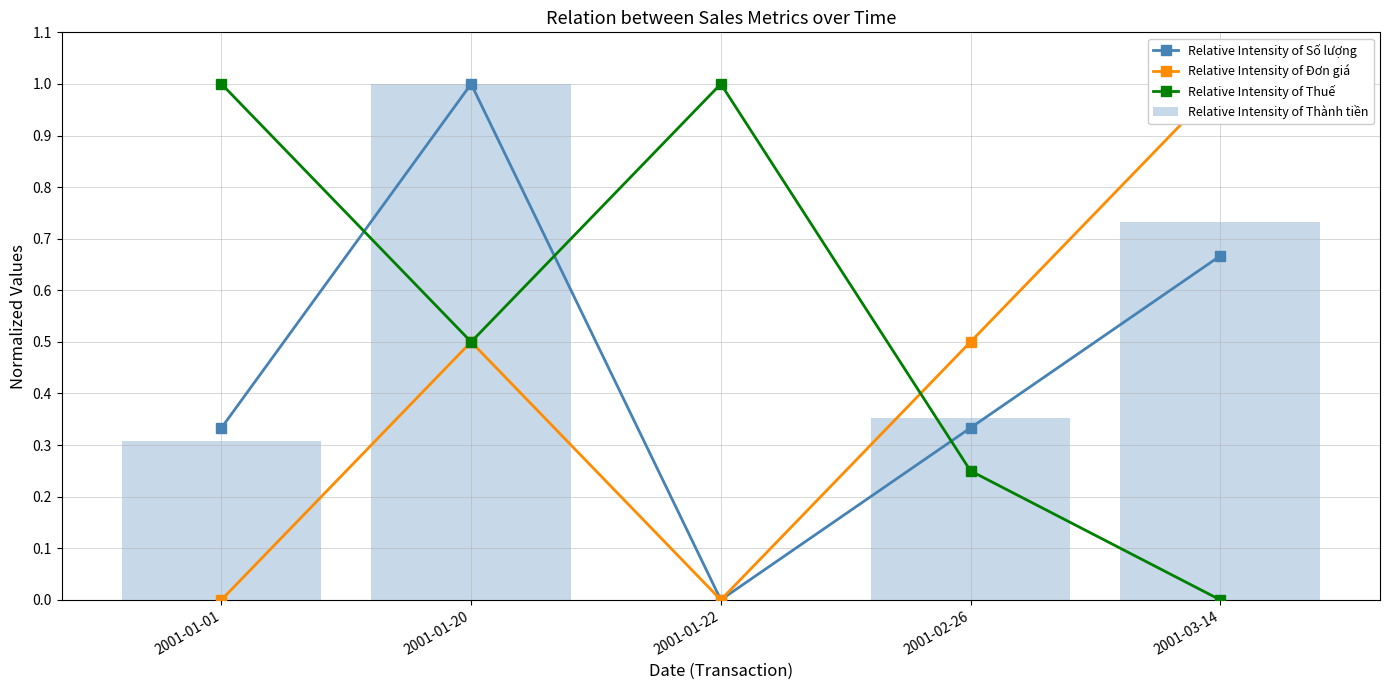

What is the label of the 1st bar from the right?

2001-03-14